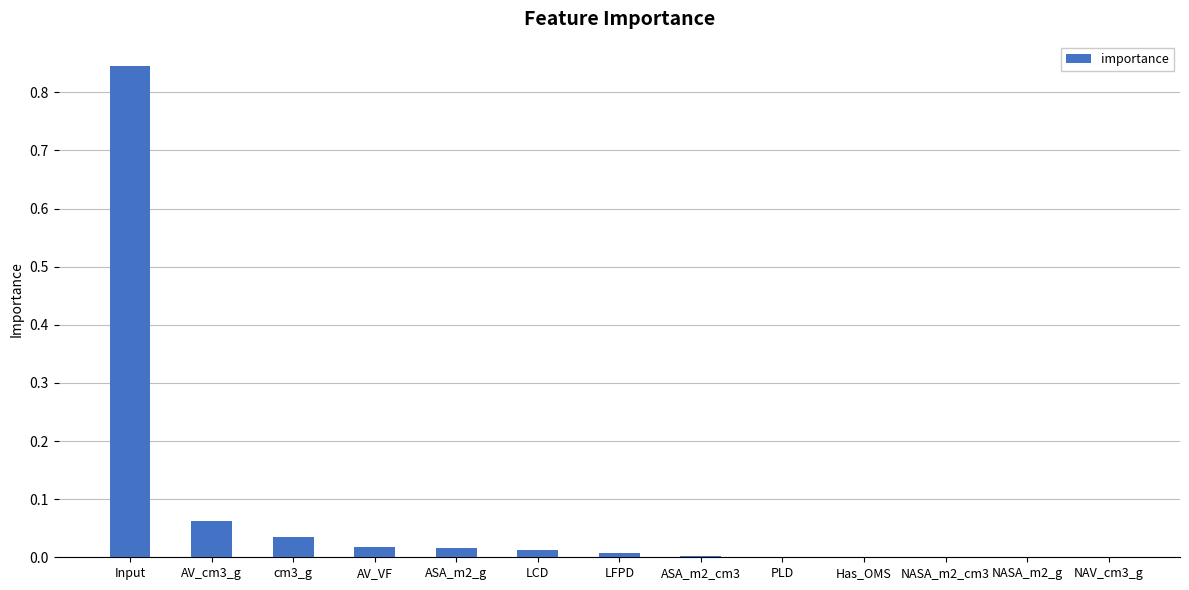

What is the sum of all values?

1.0